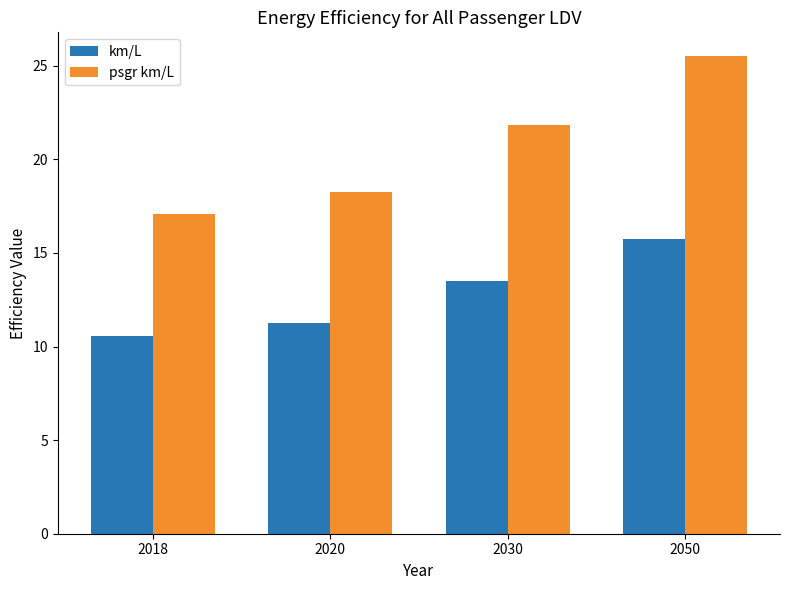

Reading left to right, list all the values displayed in this chart.

km/L: 2018=10.5	2020=11.3	2030=13.5	2050=15.7
psgr km/L: 2018=17.1	2020=18.2	2030=21.9	2050=25.5